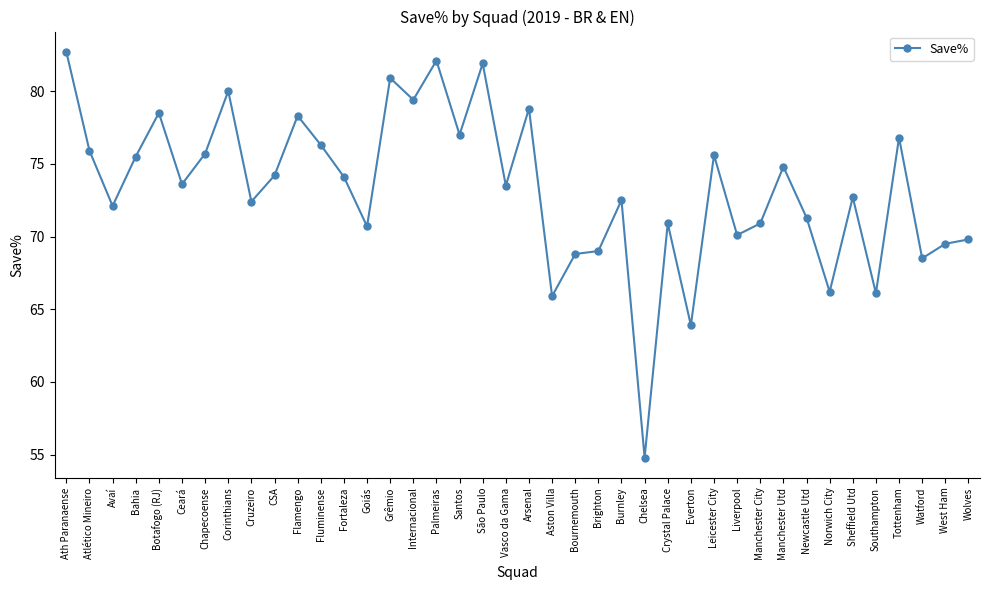

What is the difference between the values at Botafogo (RJ) and Sheffield Utd?

5.8